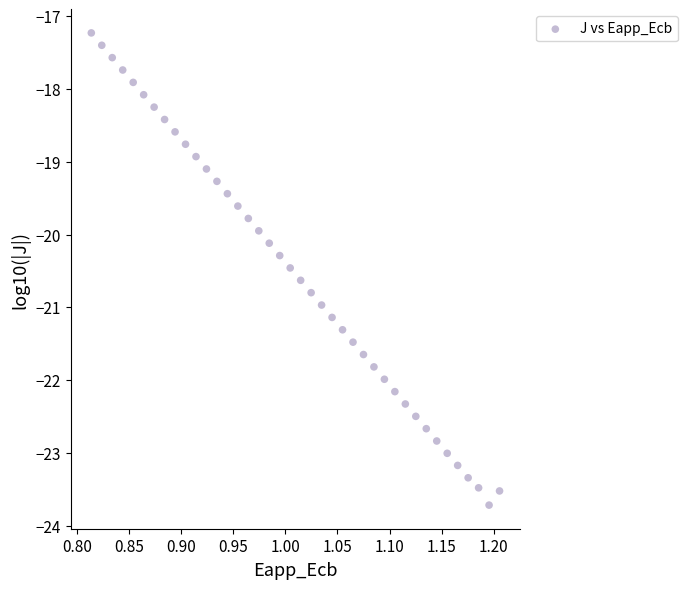

What is the range of Y values (max minus min)?

6.5